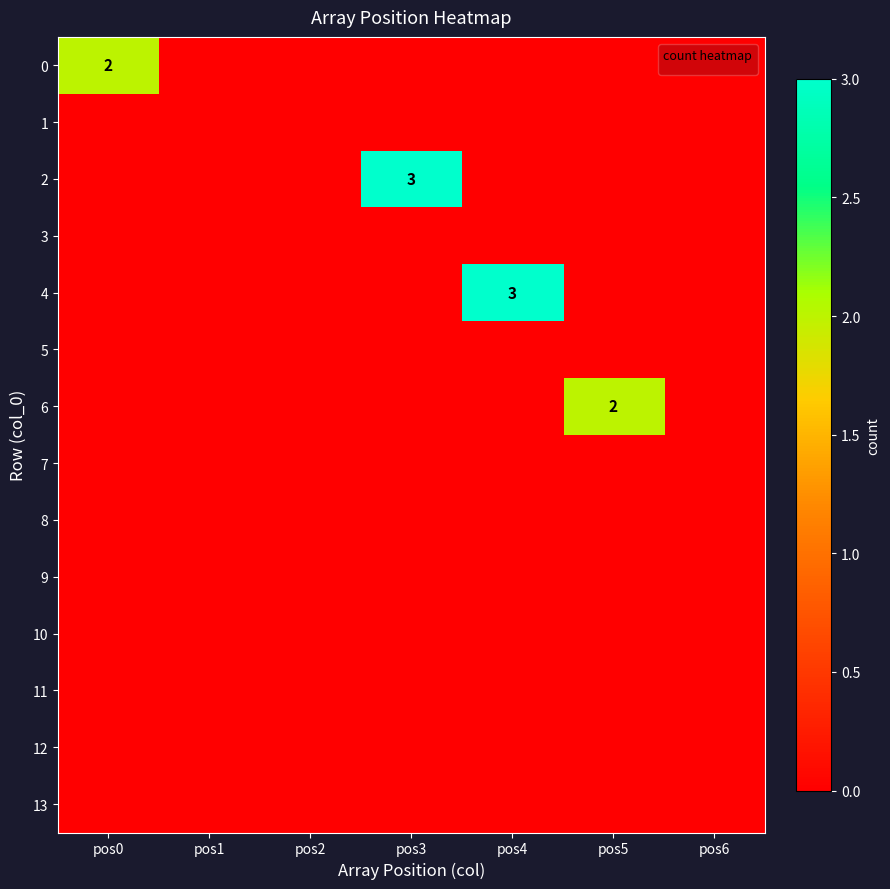

Rank the series at pos0 from highest to lowest value.

0, 1, 2, 3, 4, 5, 6, 7, 8, 9, 10, 11, 12, 13